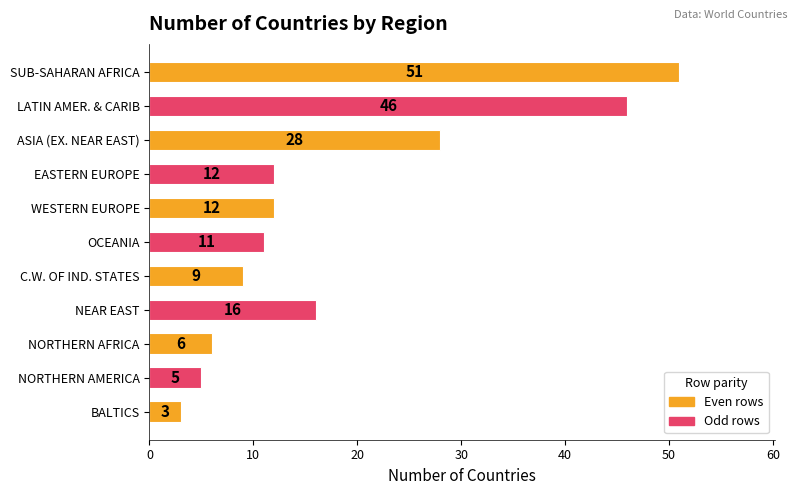

What is the sum of all values?

199